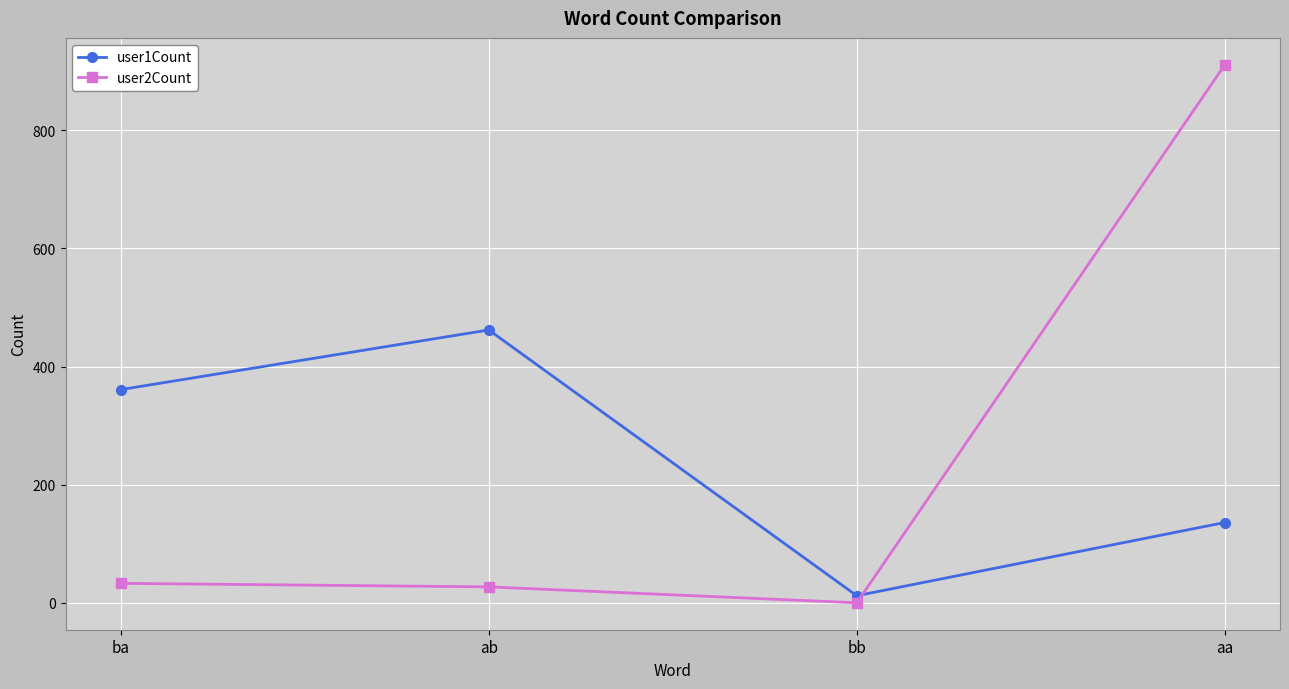

What is the value of the user1Count point at the 3rd from the left?

12